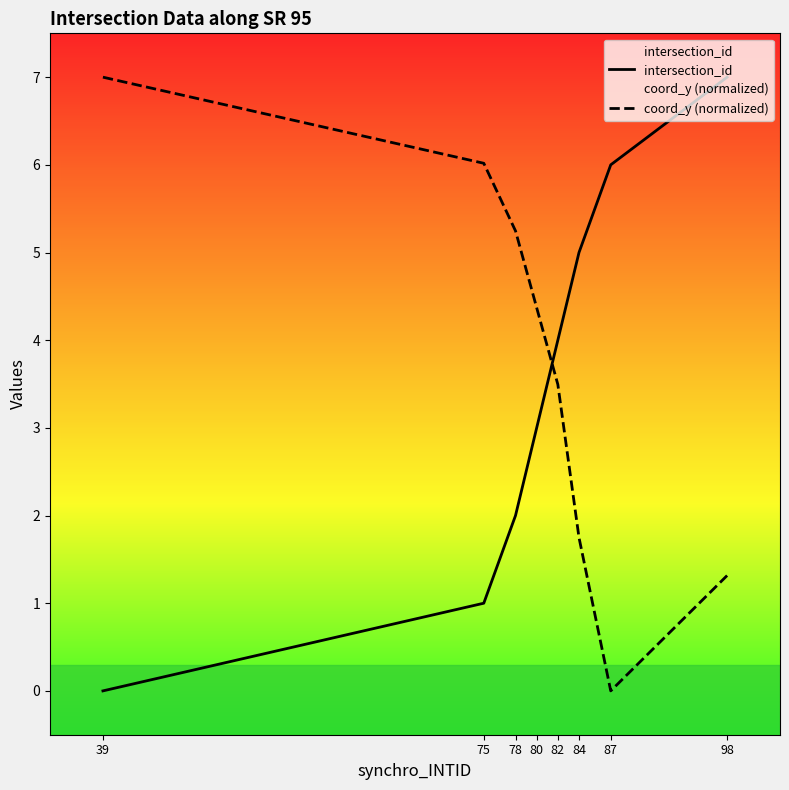

Between which two adjacent categories do coord_y (normalized) and intersection_id first intersect?

80 and 82